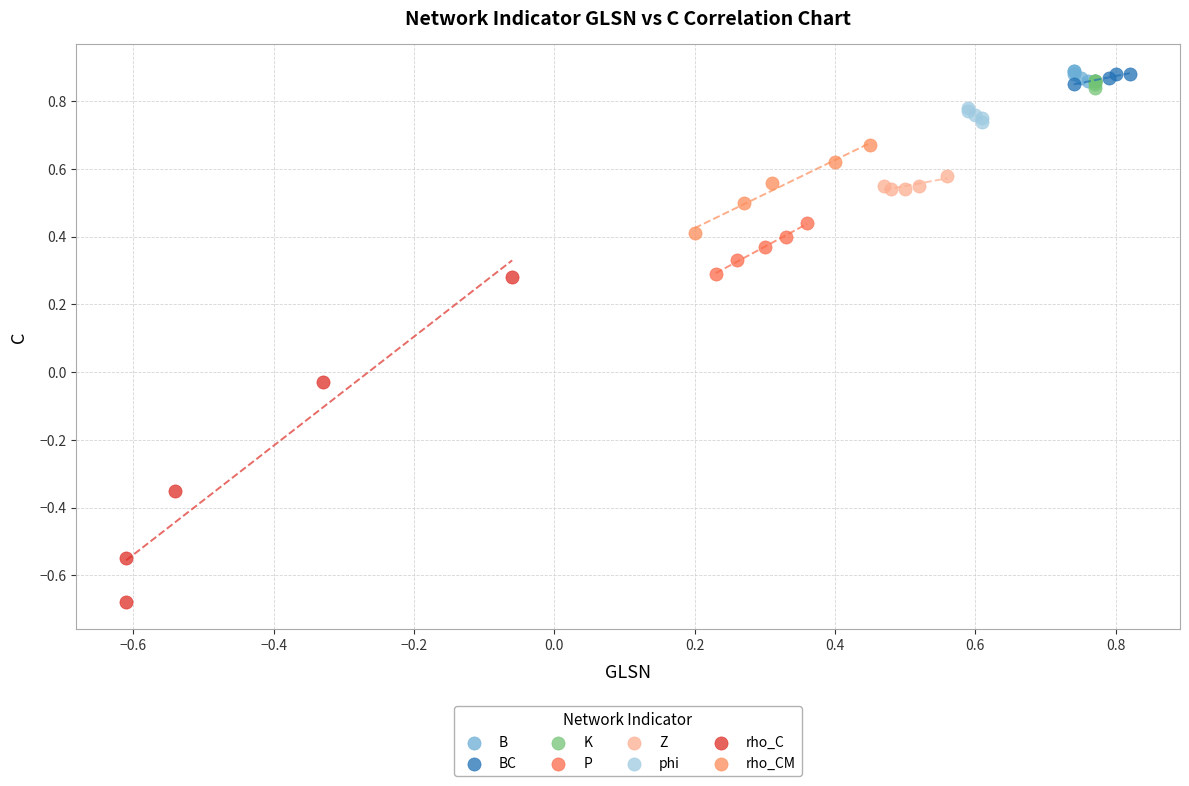

Which series contains the lowest Y value?

rho_C